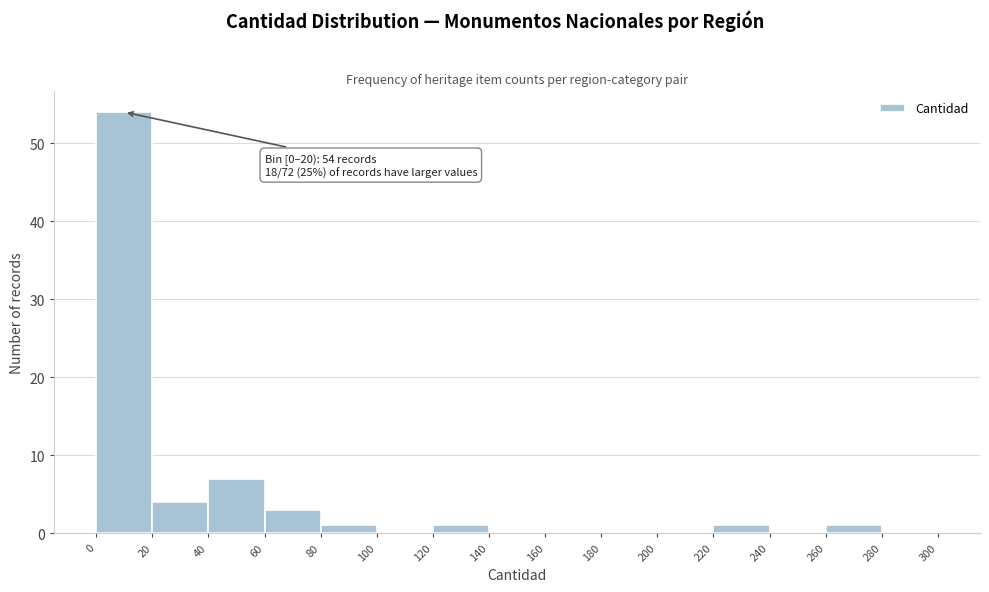

Over which range of the x-axis is the bar tallest?

0 to 20